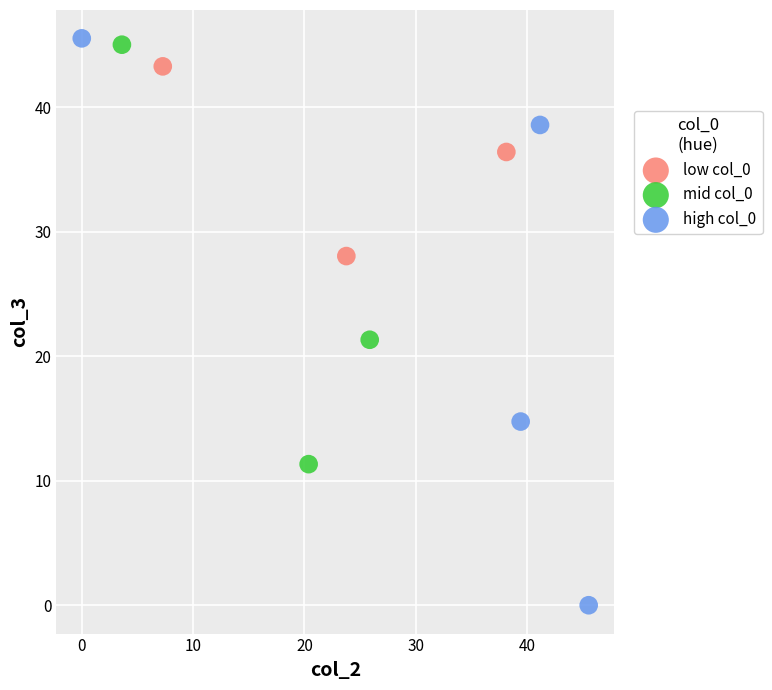

Which series reaches the minimum Y coordinate?

high col_0